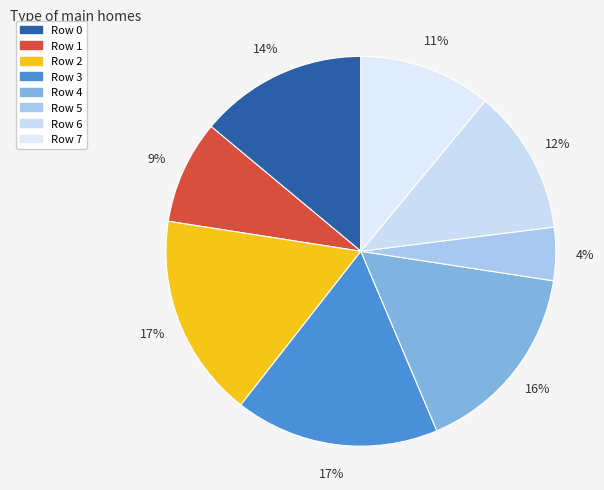

Is there a majority slice in this chart?

No